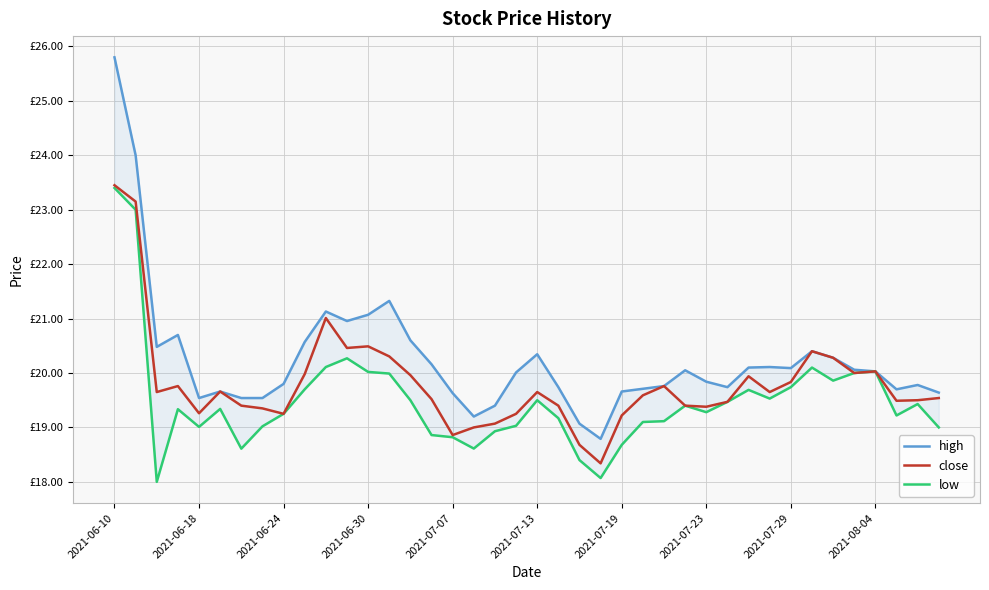

How many lines are shown in the chart?

3